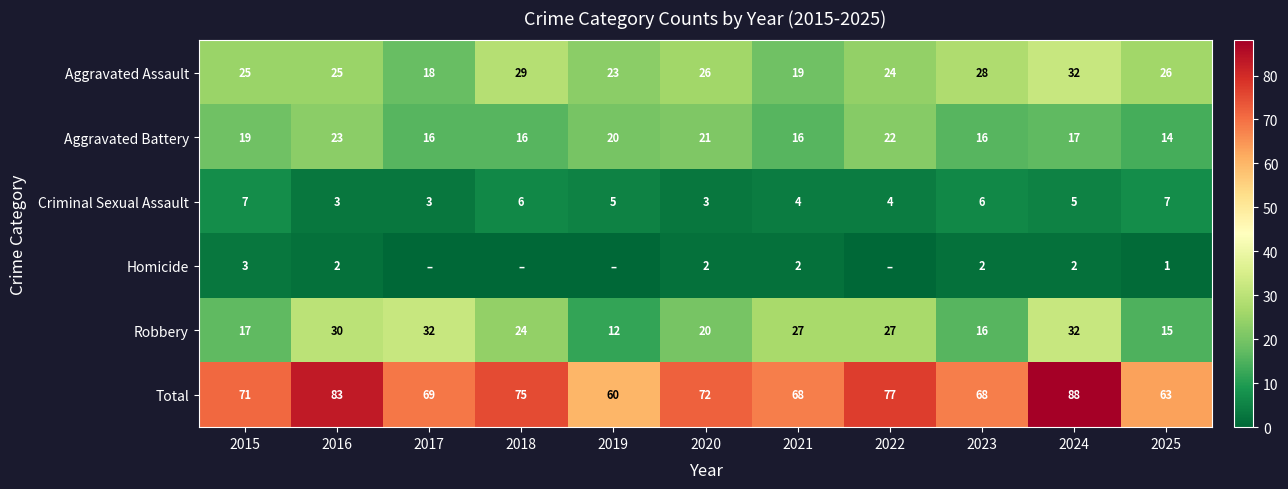

Between 2015 and 2018, which is larger?

2018